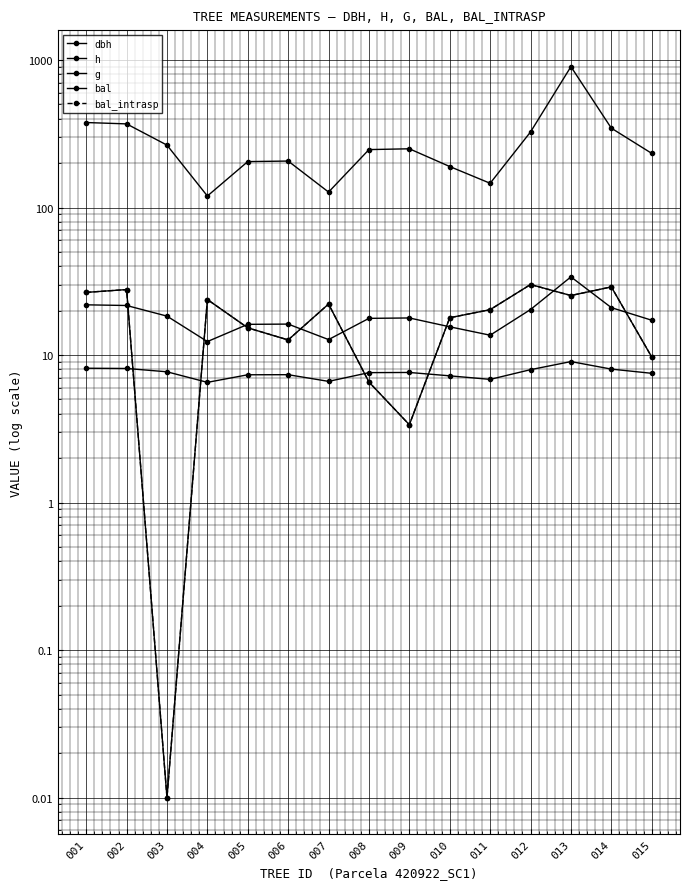

After their last crossing, which series has the higher values: bal_intrasp or h?

bal_intrasp